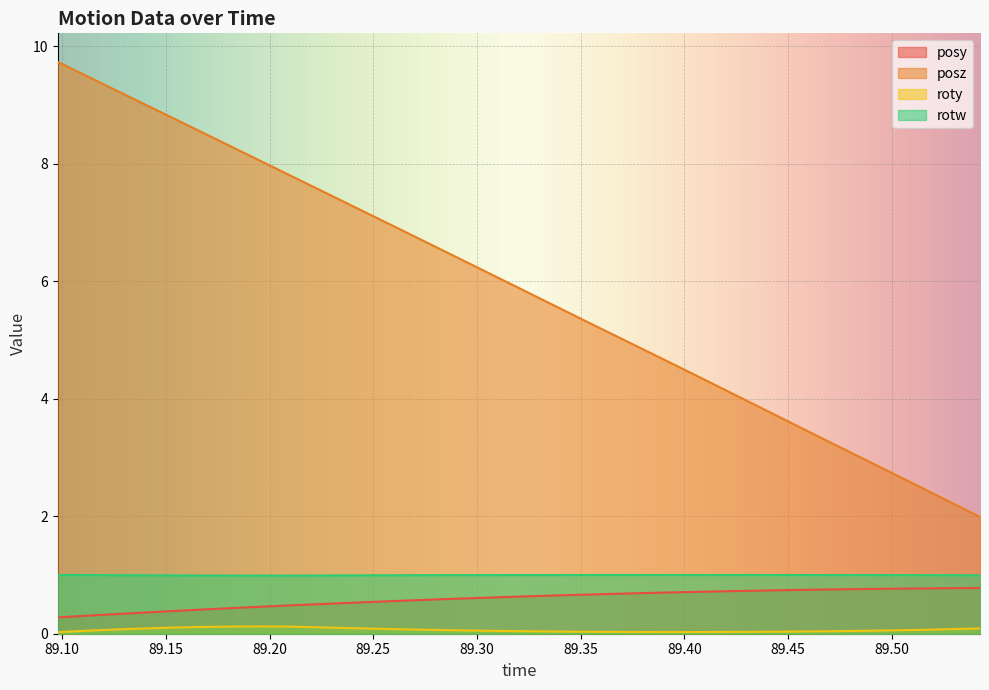

How many lines are shown in the chart?

4